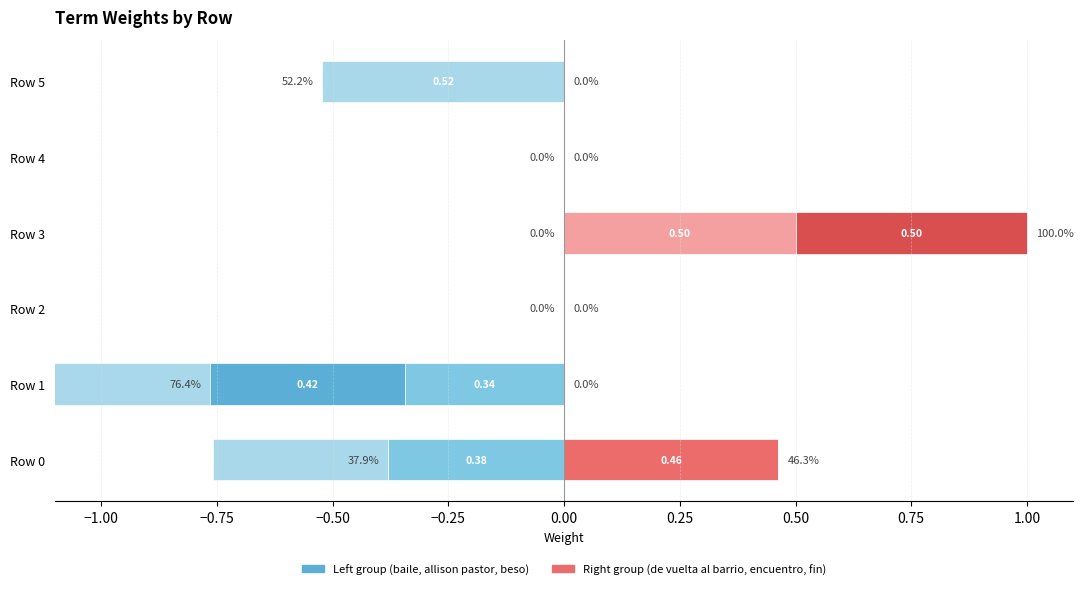

How many data points in beso are less than 0?

3